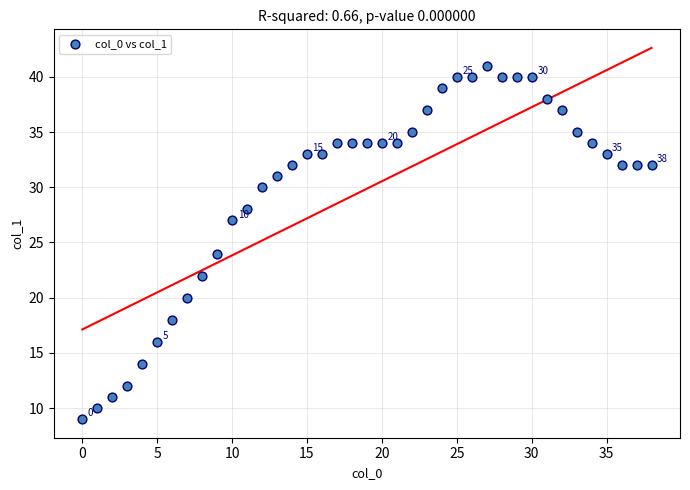

What Y value in the scatter plot is closest to 25?

24